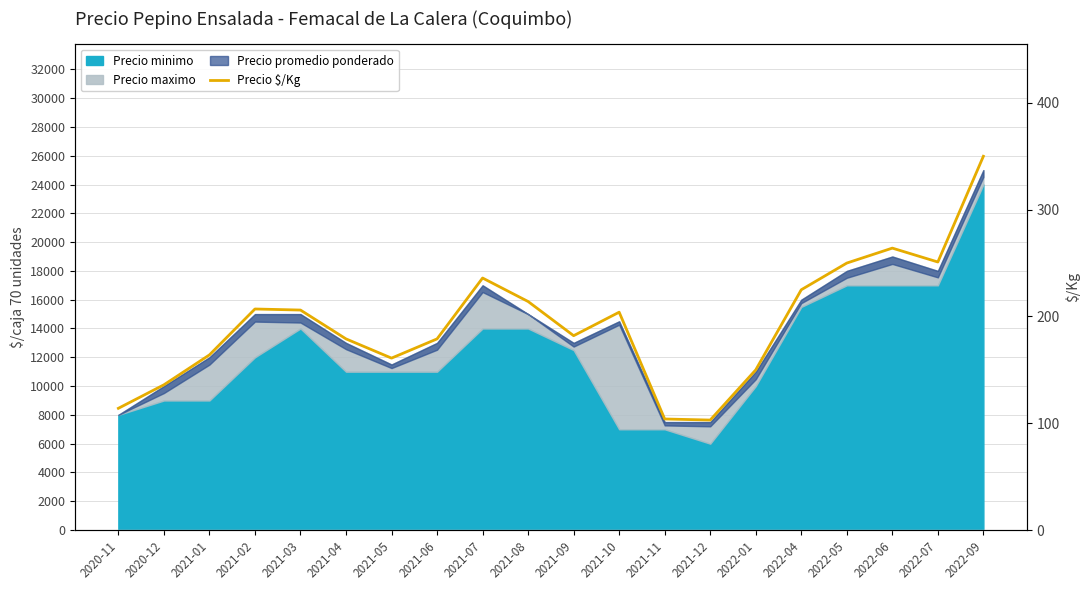

At which category does the chart reach its minimum across all series?

2021-12